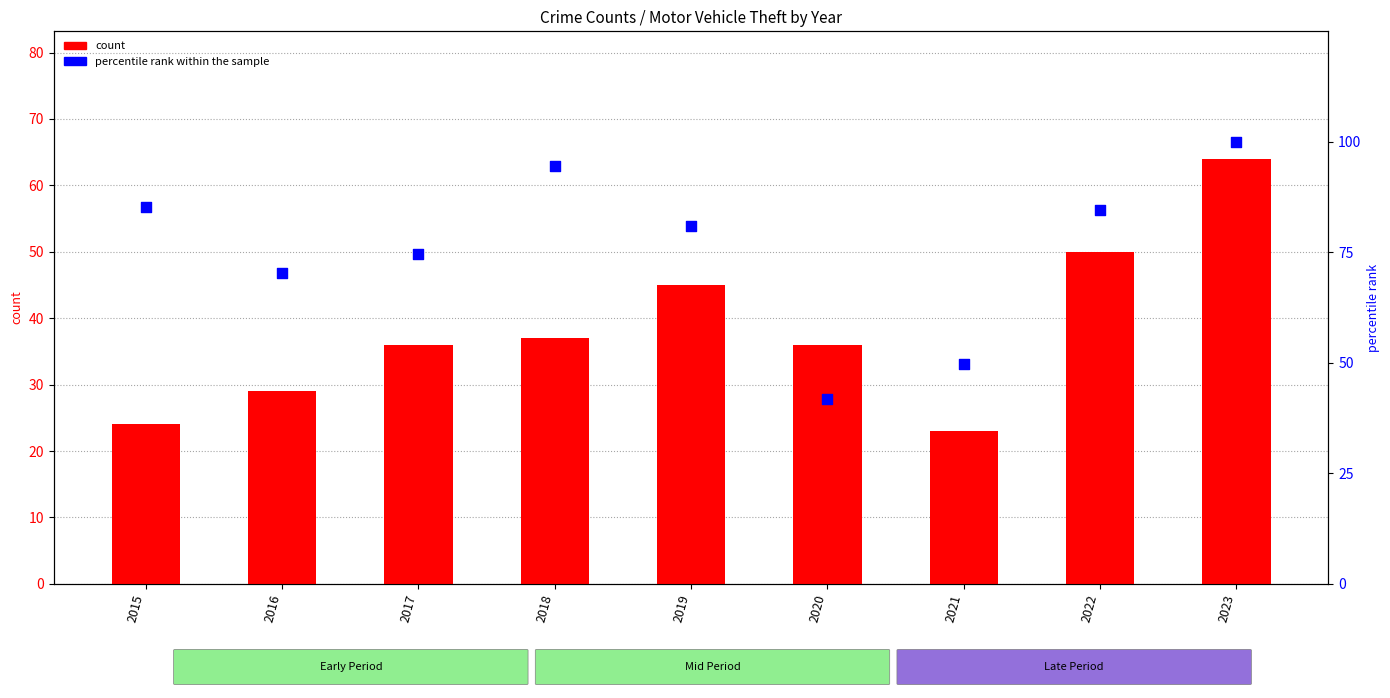

Which series has the largest total across all categories?

percentile rank within the sample